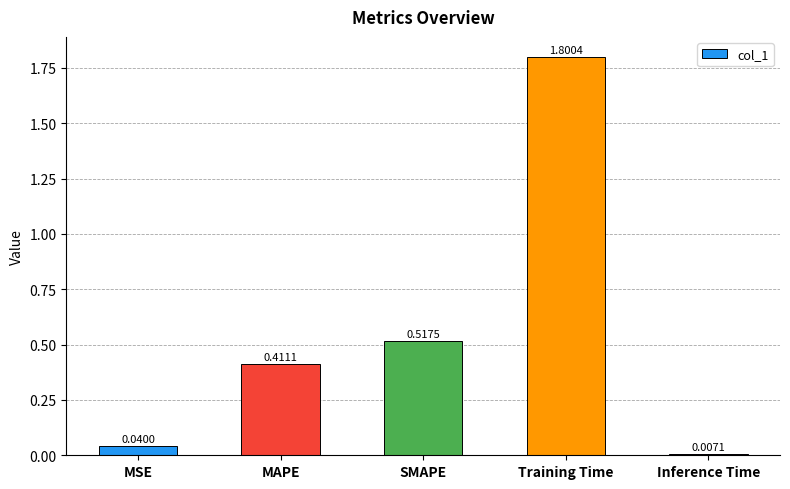

Rank the categories by value from highest to lowest.

Training Time, SMAPE, MAPE, MSE, Inference Time